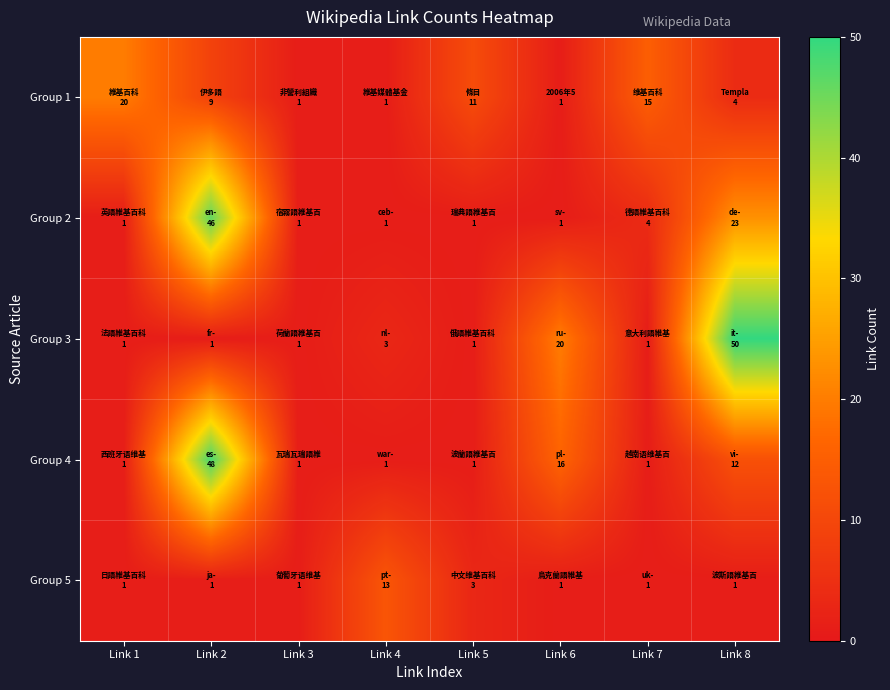

Reading left to right, what are all the values shown in this chart?

Group 1: Link 1=20	Link 2=9	Link 3=1	Link 4=1	Link 5=11	Link 6=1	Link 7=15	Link 8=4
Group 2: Link 1=1	Link 2=46	Link 3=1	Link 4=1	Link 5=1	Link 6=1	Link 7=4	Link 8=23
Group 3: Link 1=1	Link 2=1	Link 3=1	Link 4=3	Link 5=1	Link 6=20	Link 7=1	Link 8=50
Group 4: Link 1=1	Link 2=48	Link 3=1	Link 4=1	Link 5=1	Link 6=16	Link 7=1	Link 8=12
Group 5: Link 1=1	Link 2=1	Link 3=1	Link 4=13	Link 5=3	Link 6=1	Link 7=1	Link 8=1